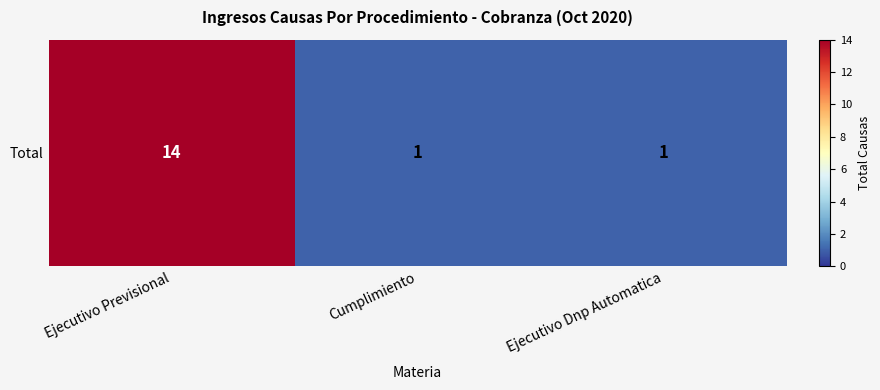

How many distinct data groups are displayed?

1